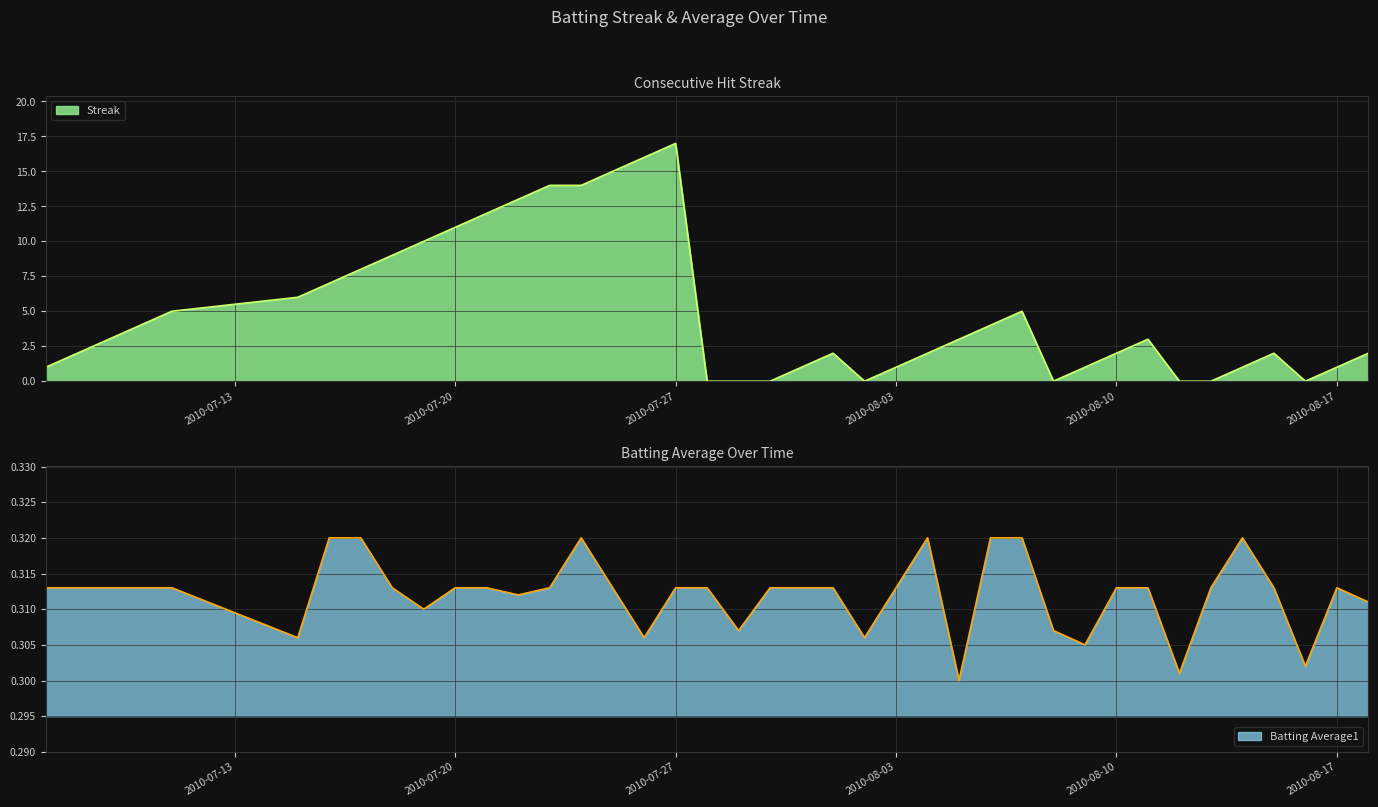

Count the number of data series in this chart.

2